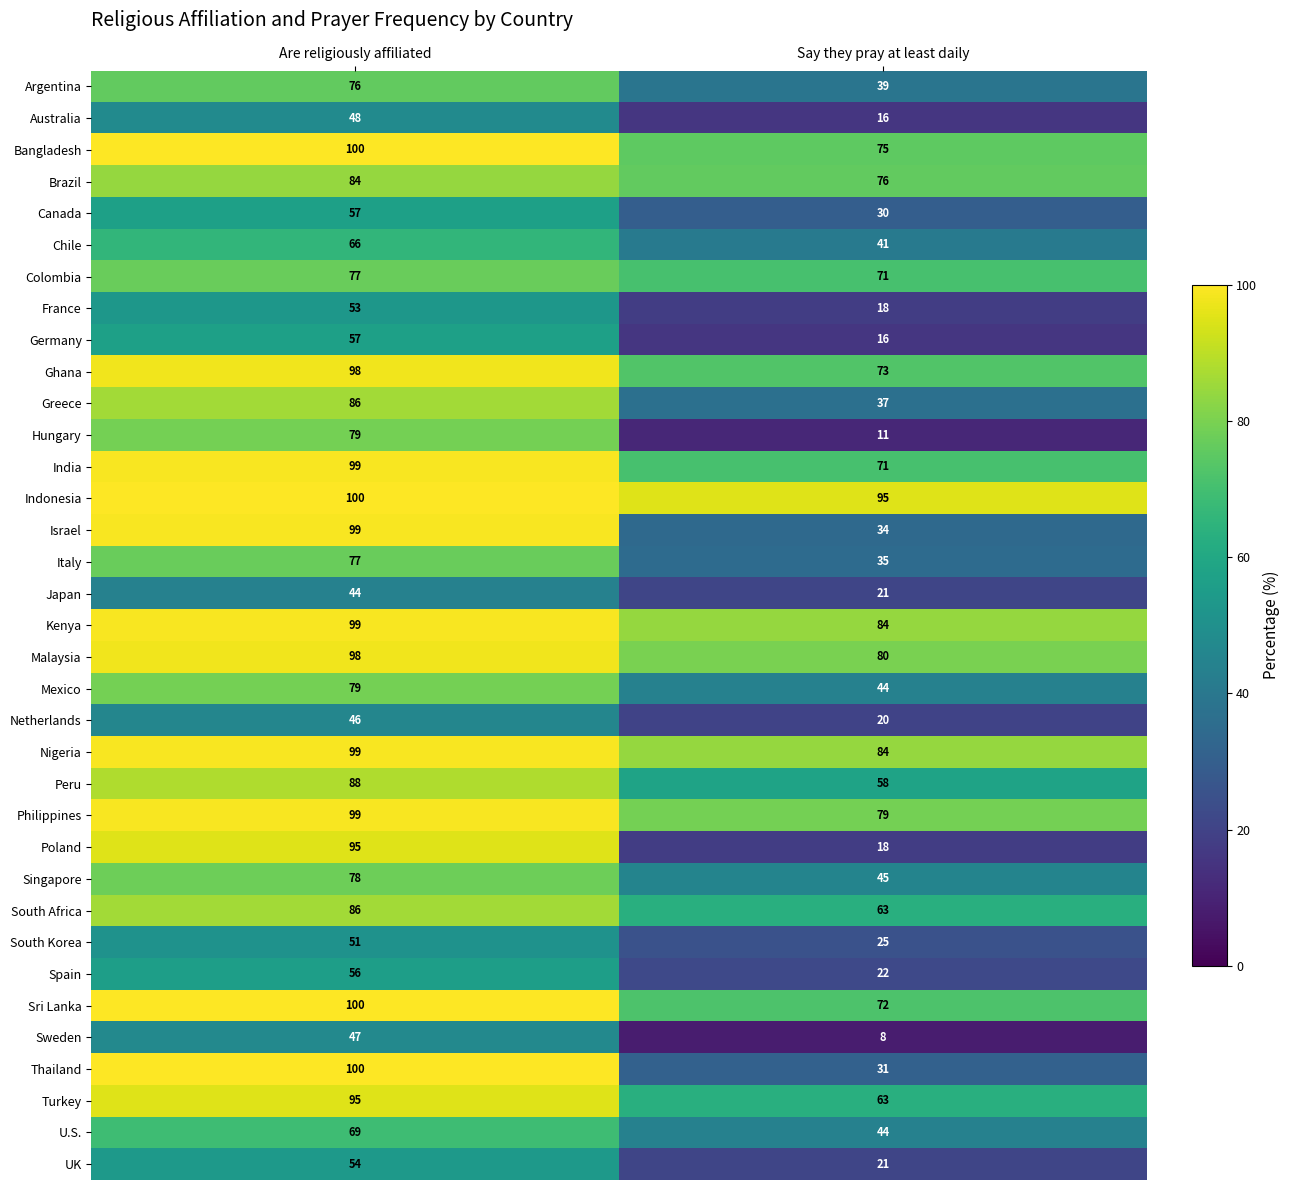

What is the average value of the Canada series?

44